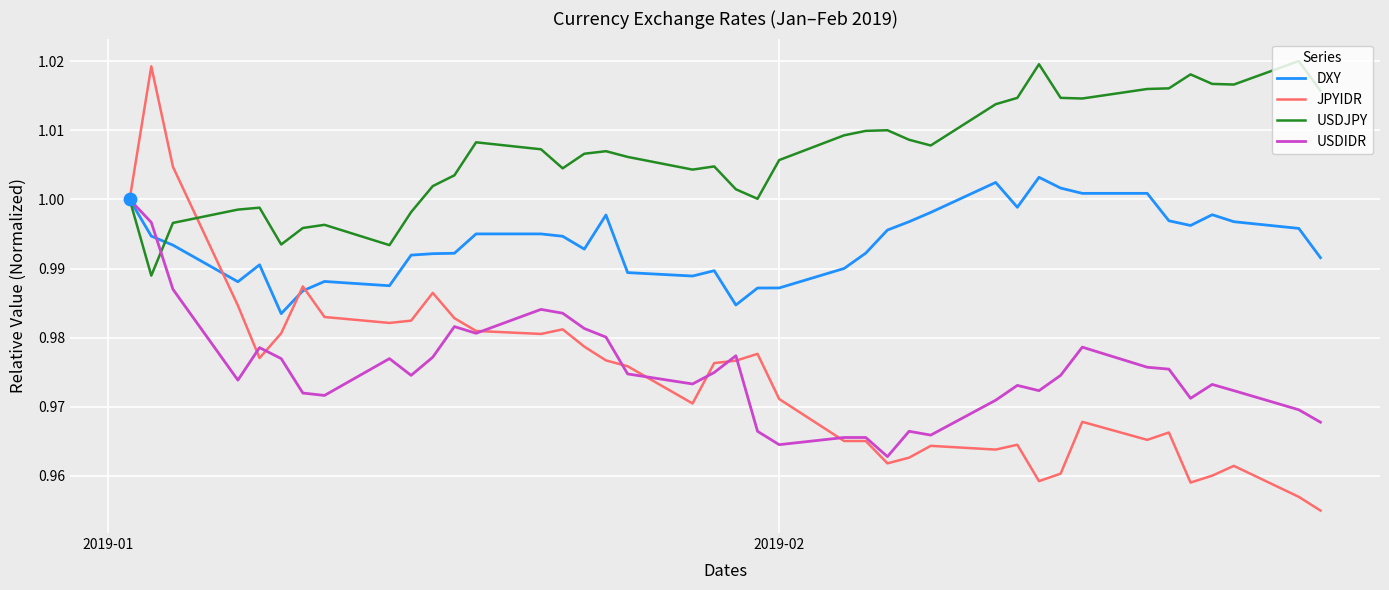

Which series has the largest range (max minus min)?

JPYIDR